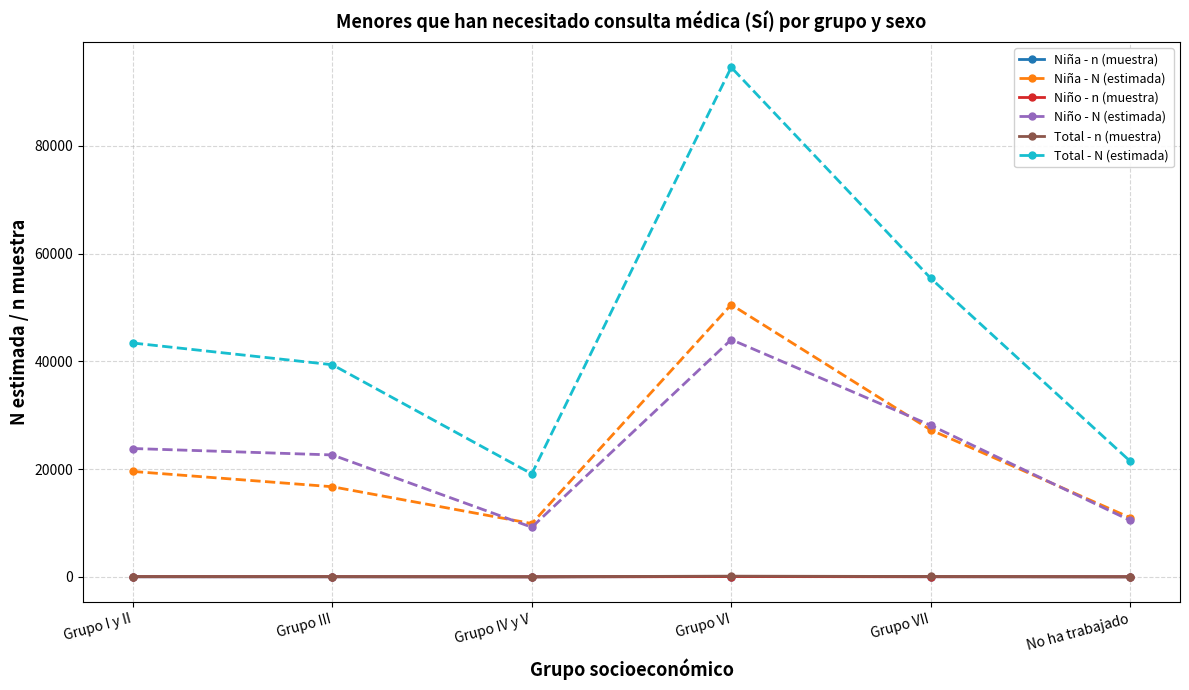

What is the maximum value shown in the chart?

94549